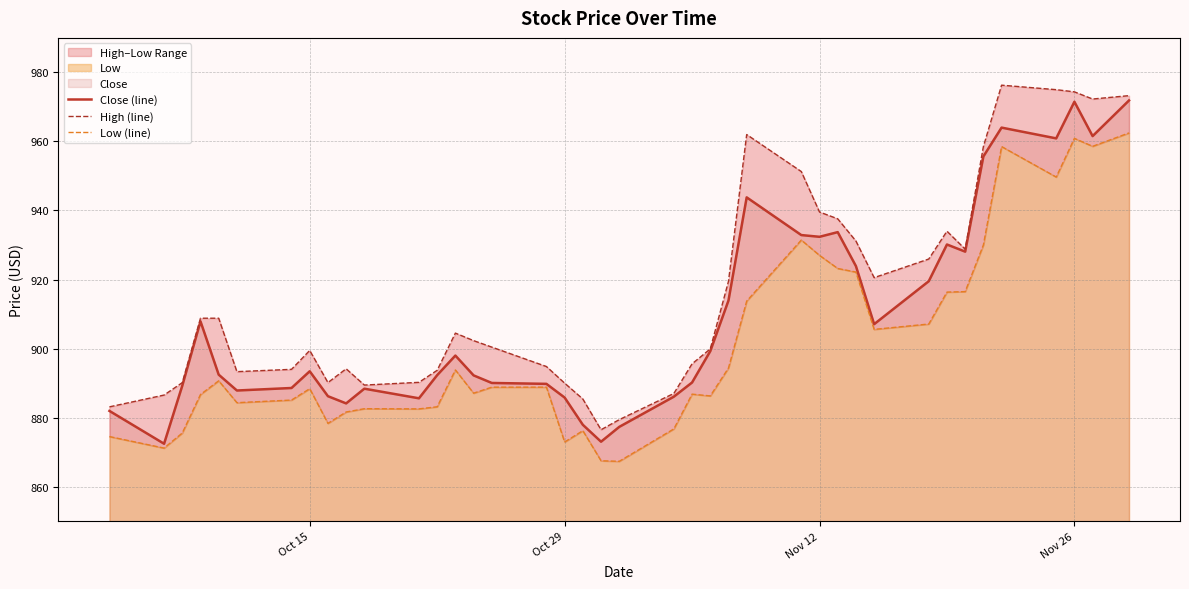

How many lines are shown in the chart?

3